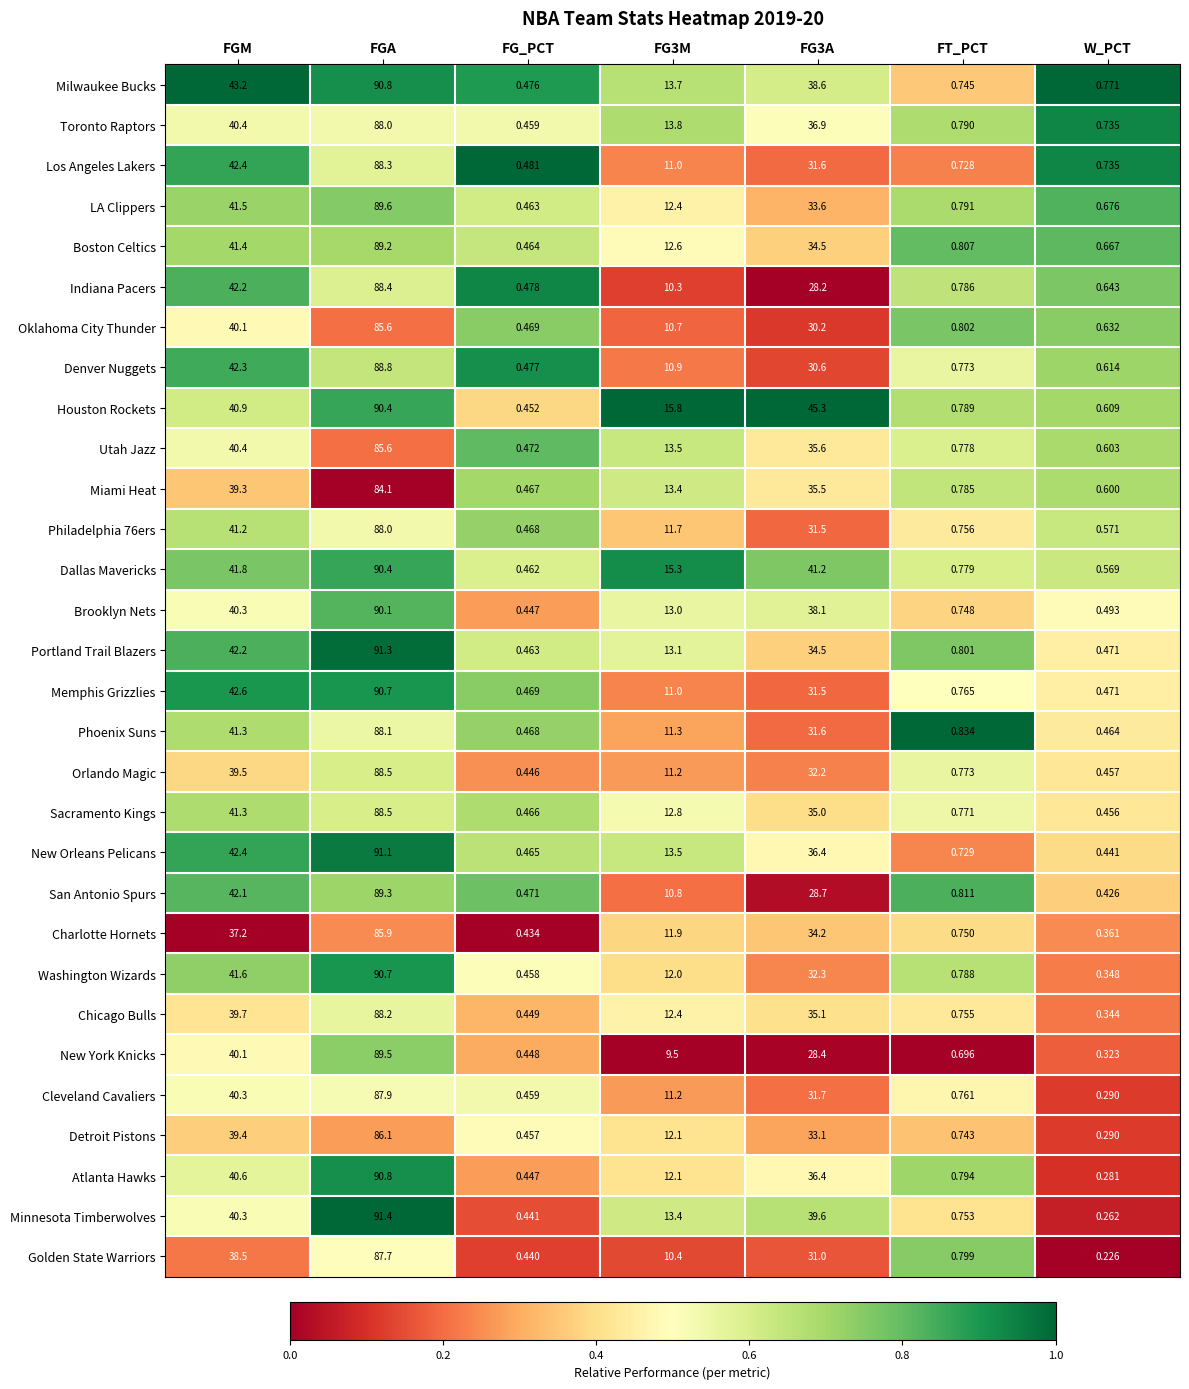

At which category is the sum across all series the highest?

FGA